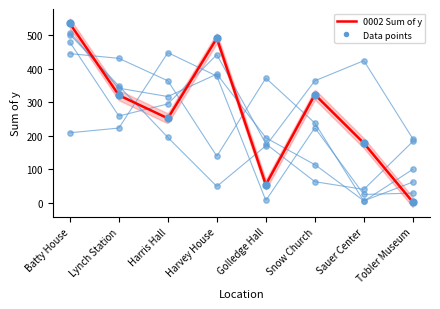

Is the value of 0008 Sum of y at Lynch Station greater than the value of 0004 Sum of y at Tobler Museum?

Yes